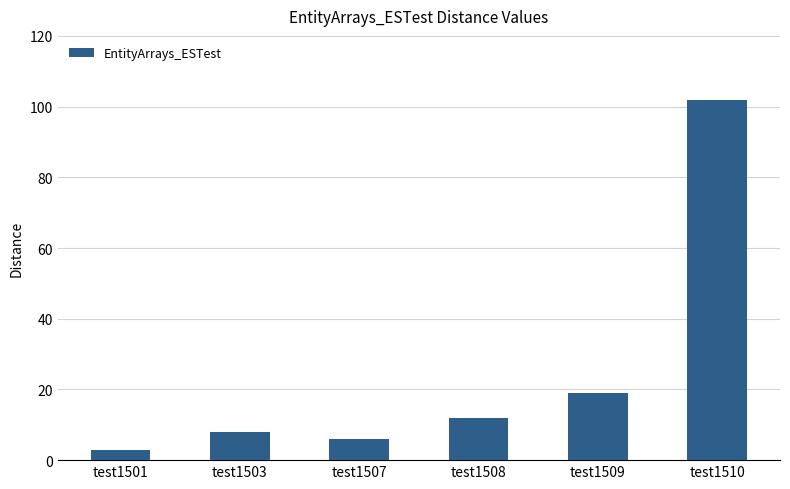

Reading left to right, extract all data points from this chart.

test1501=3	test1503=8	test1507=6	test1508=12	test1509=19	test1510=102